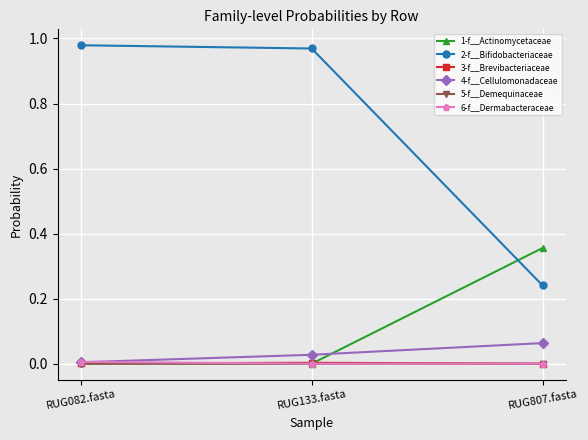

How many lines are shown in the chart?

6